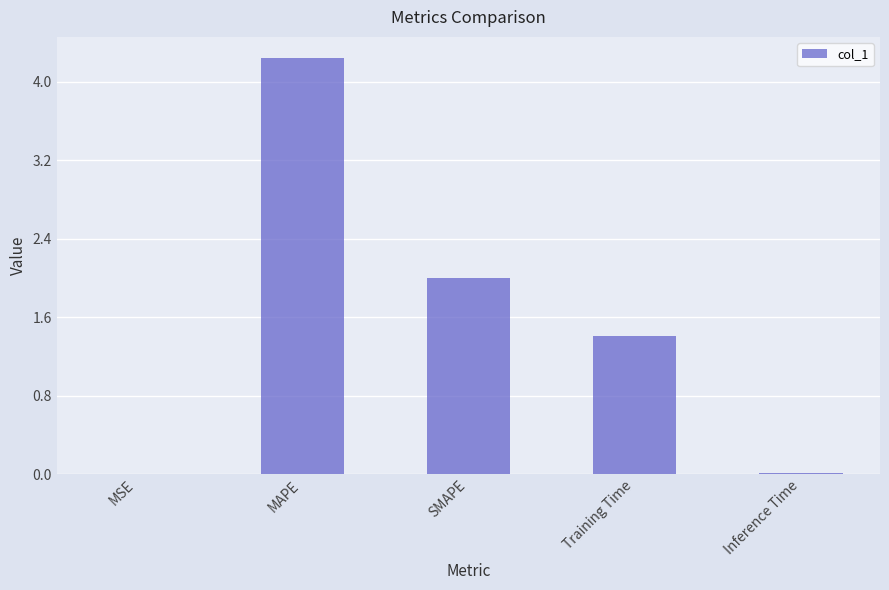

Which label corresponds to the largest value in the chart?

MAPE